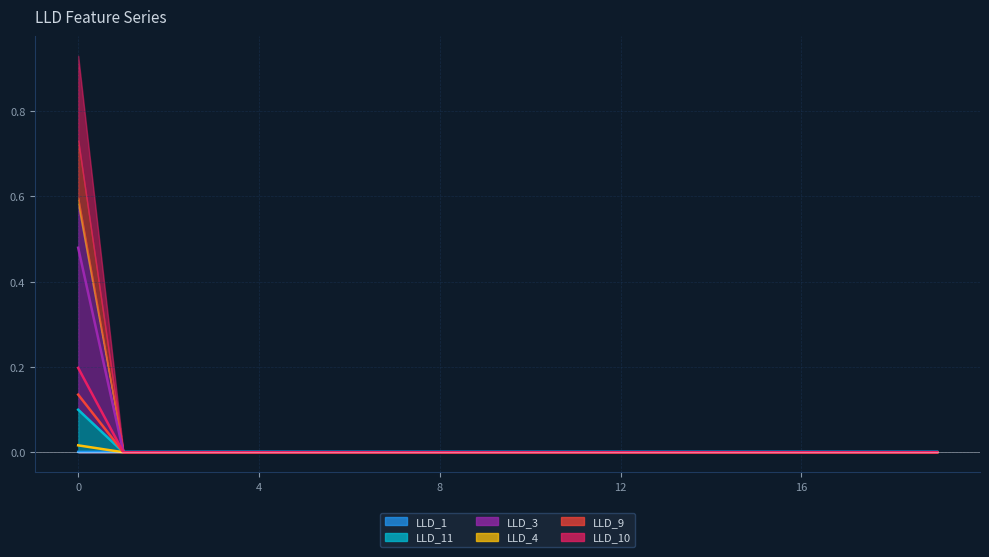

At 11, list the series in order from smallest to largest.

LLD_3, LLD_4, LLD_9, LLD_10, LLD_11, LLD_1